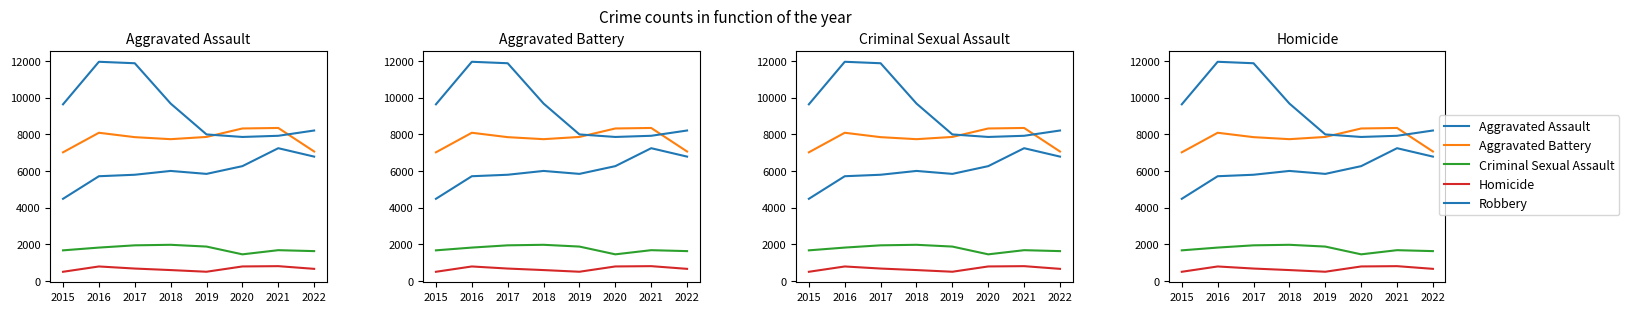

In Criminal Sexual Assault, how many points are higher than both neighbors (excluding endpoints)?

2